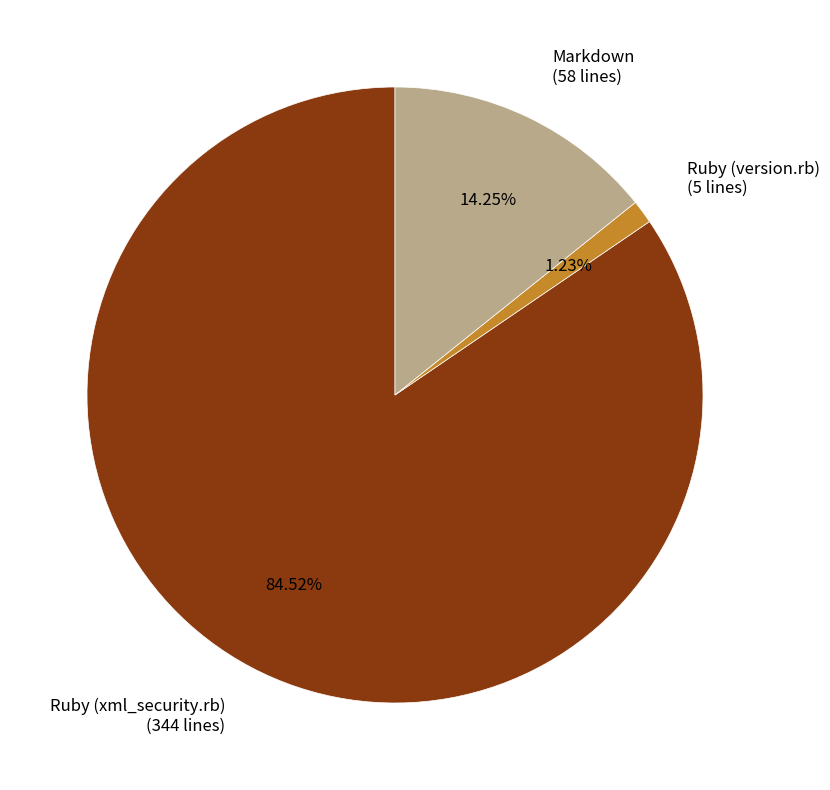

Do Ruby (version.rb) (5 lines) and Ruby (xml_security.rb) (344 lines) together represent more than half of the pie?

Yes